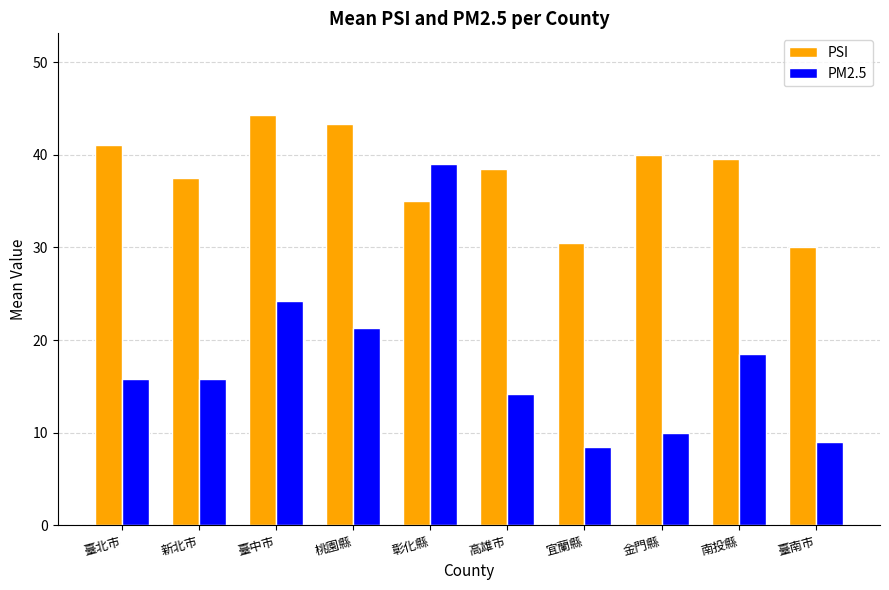

Rank the series by their average value, from highest to lowest.

PSI, PM2.5